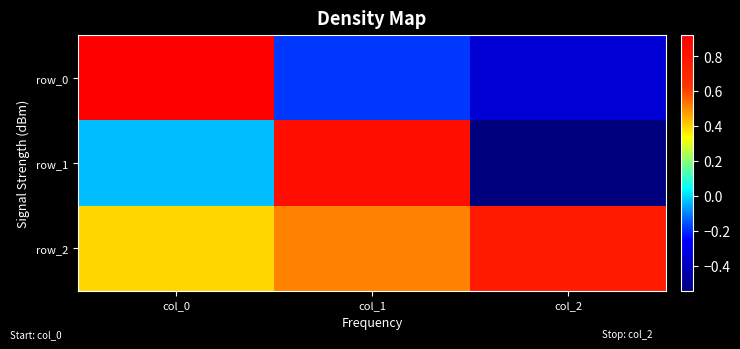

List the labels in order of row_1 value, smallest first.

col_2, col_0, col_1